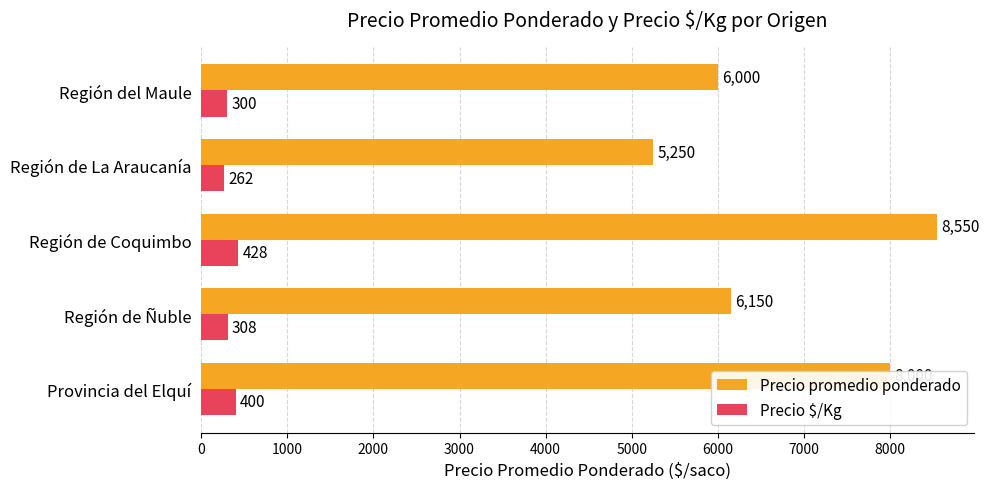

What is the difference between the maximum and minimum values in the Precio $/Kg series?

165.0